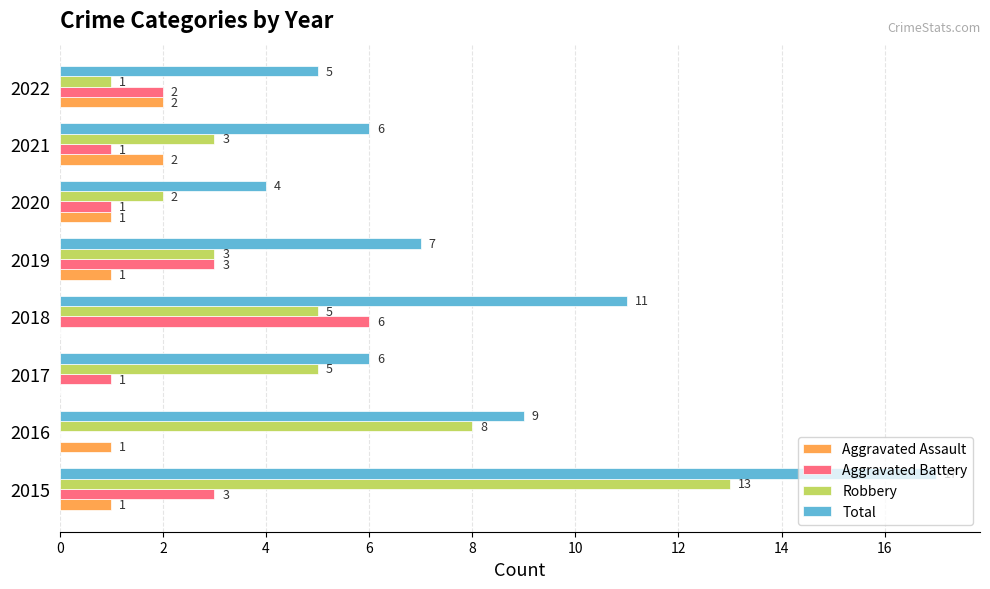

Is it true that Total equals 1 at 2020?

False